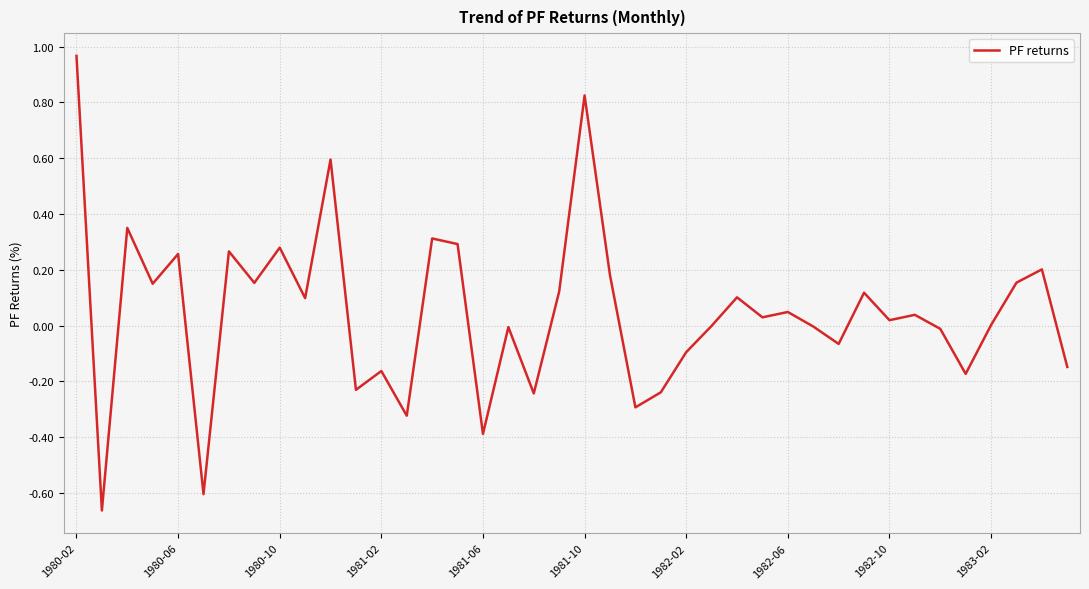

What is the difference between the maximum and minimum values?

1.6